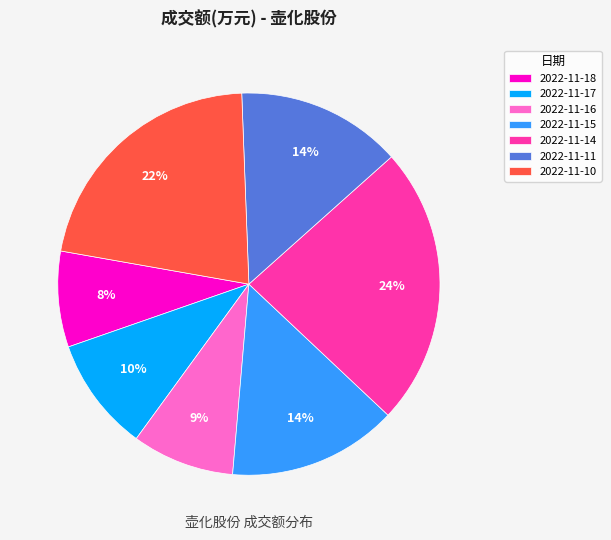

To the nearest percent, what percentage of the pie is 2022-11-14?

24%